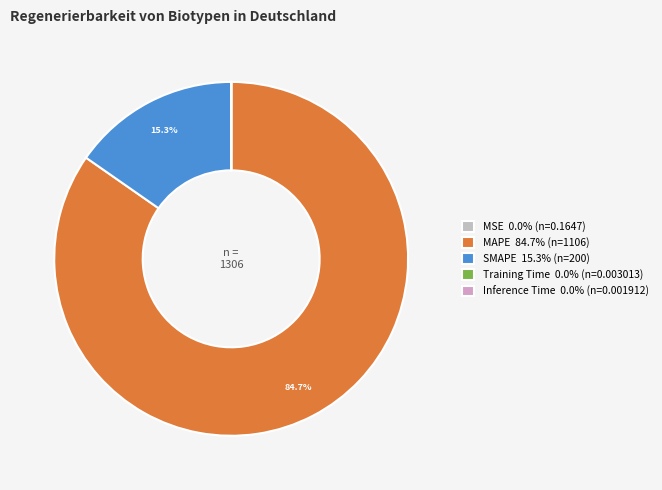

Rank the categories by value from lowest to highest.

Inference Time, Training Time, MSE, SMAPE, MAPE